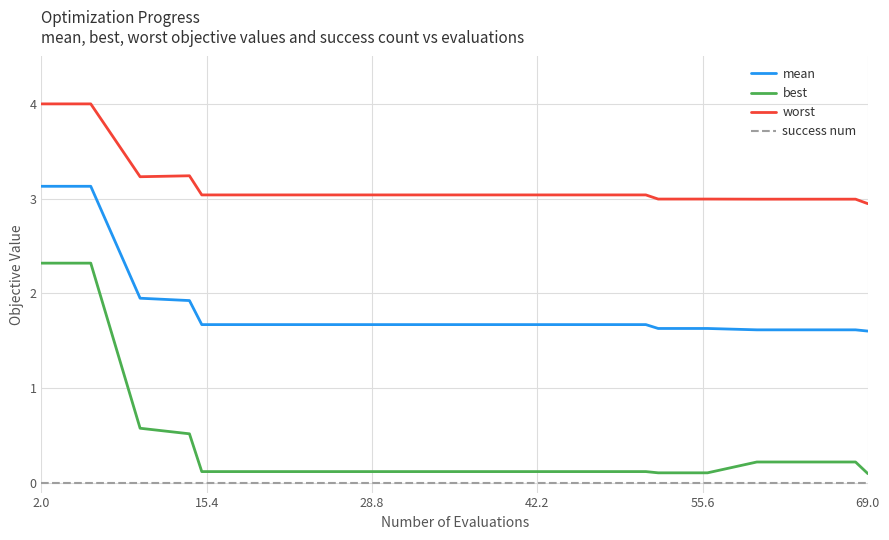

Which series has the largest total across all categories?

worst